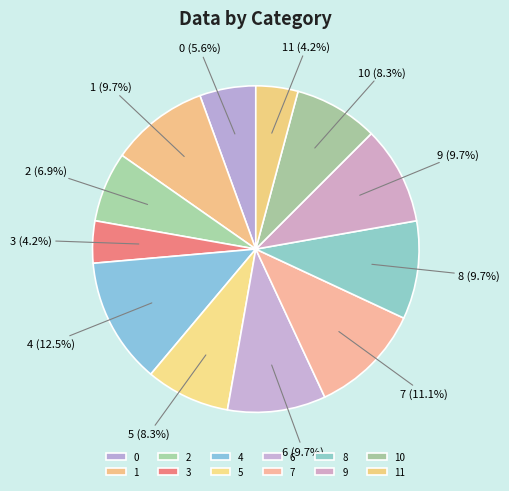

To the nearest percent, what is the combined percentage of 6 and 4?

22%